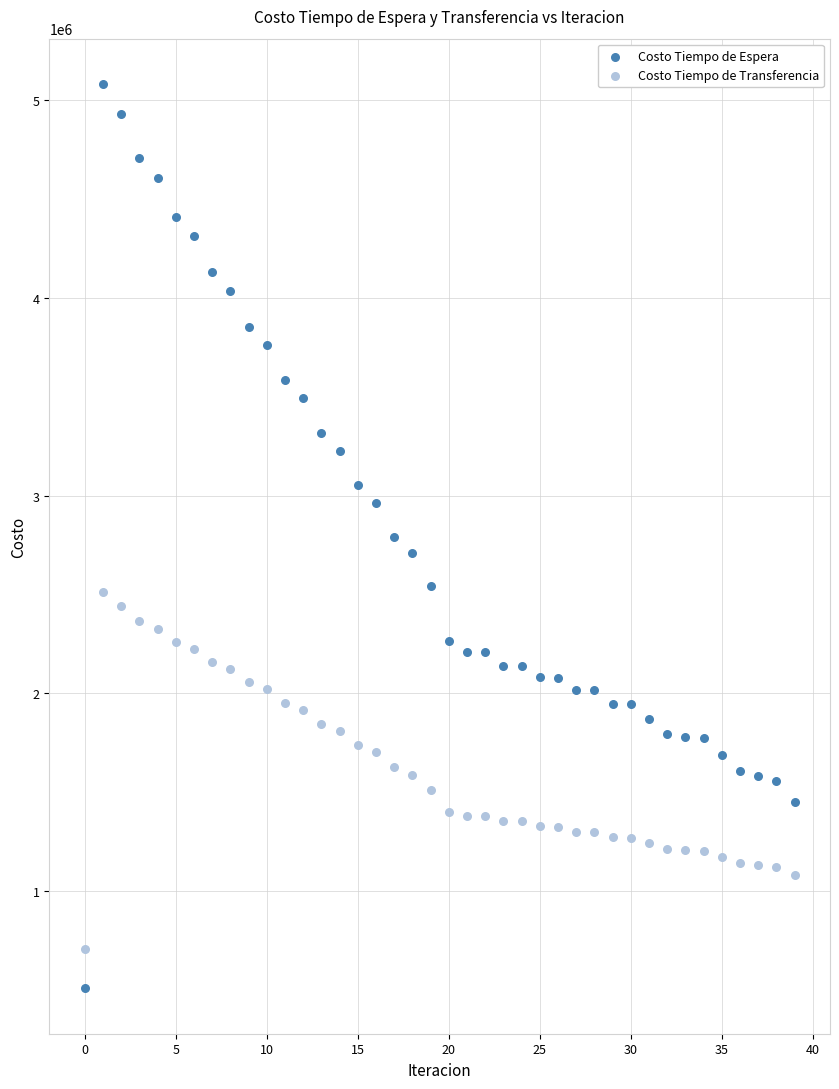

Which series has the widest spread of Y values?

Costo Tiempo de Espera